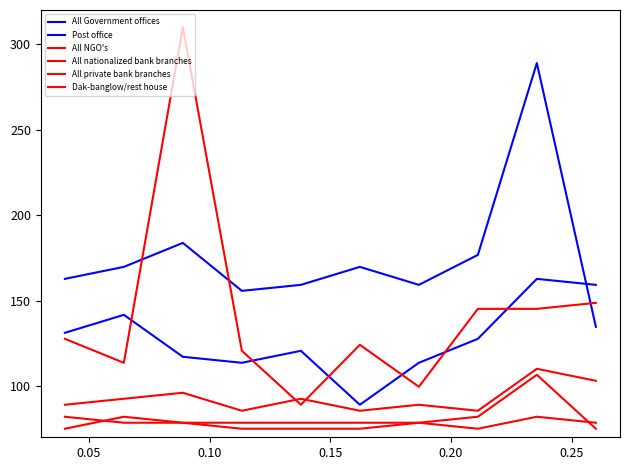

How many interior local peaks does the All Government offices series have?

3